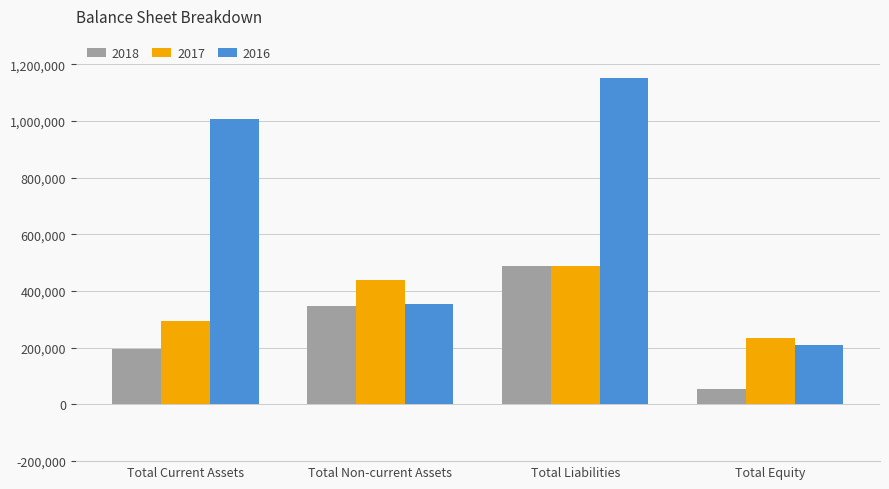

How many bars are there in total?

12